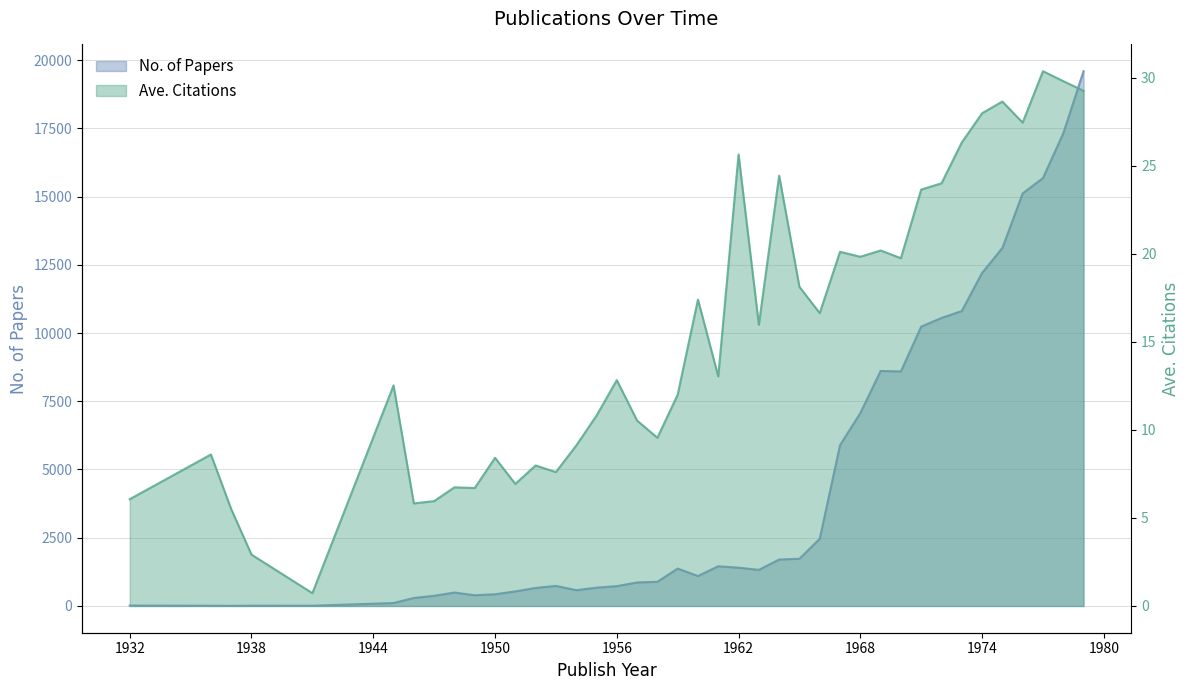

Is the value of No. of Papers at 1949 greater than the value of Ave. Citations at 1936?

Yes